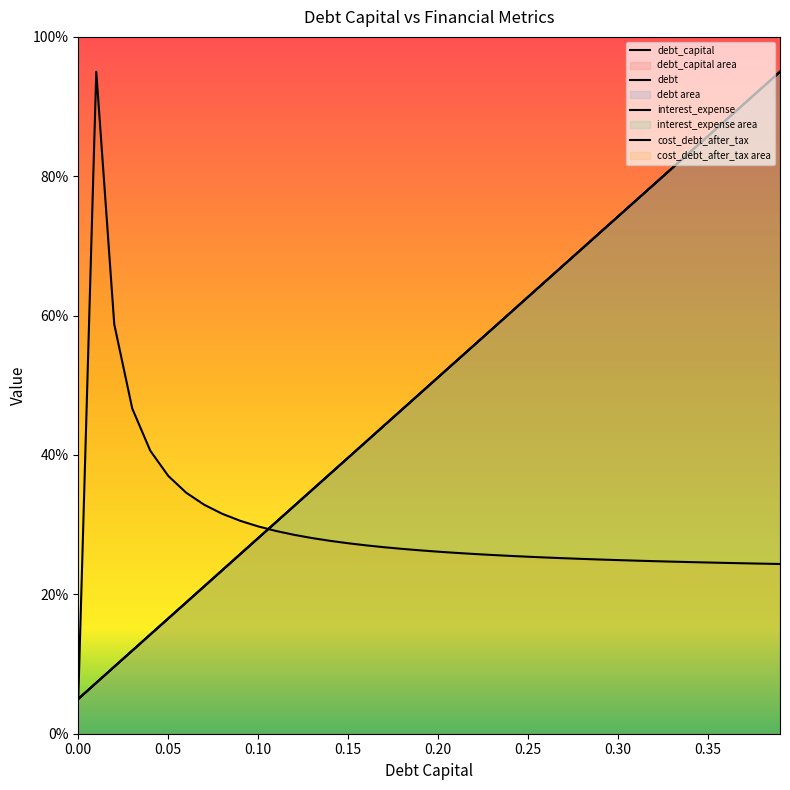

Which series changed the most between 0.11 and 0.34?

debt_capital